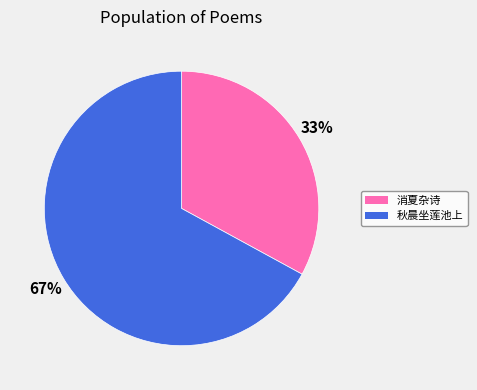

True or false: 消夏杂诗 accounts for 33% of the total.

True